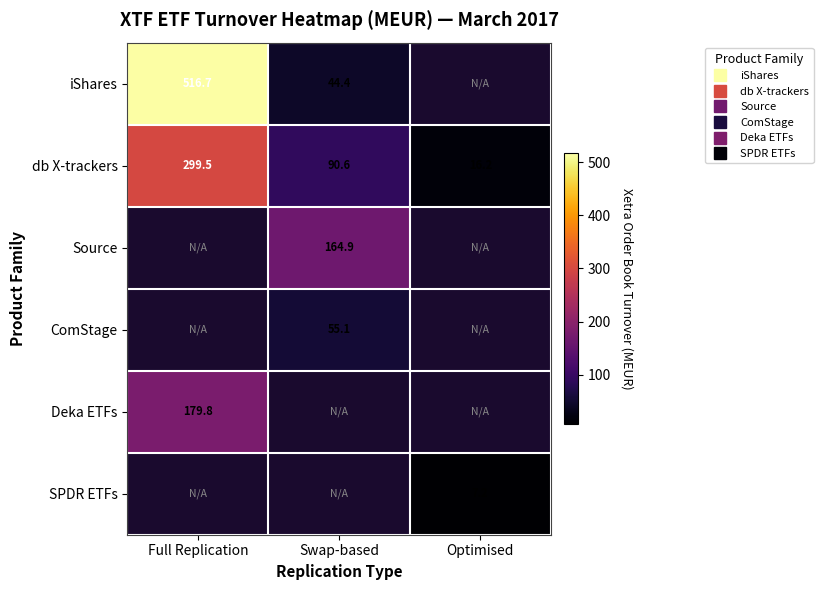

Which category has the lowest value in the Deka ETFs series?

Full Replication